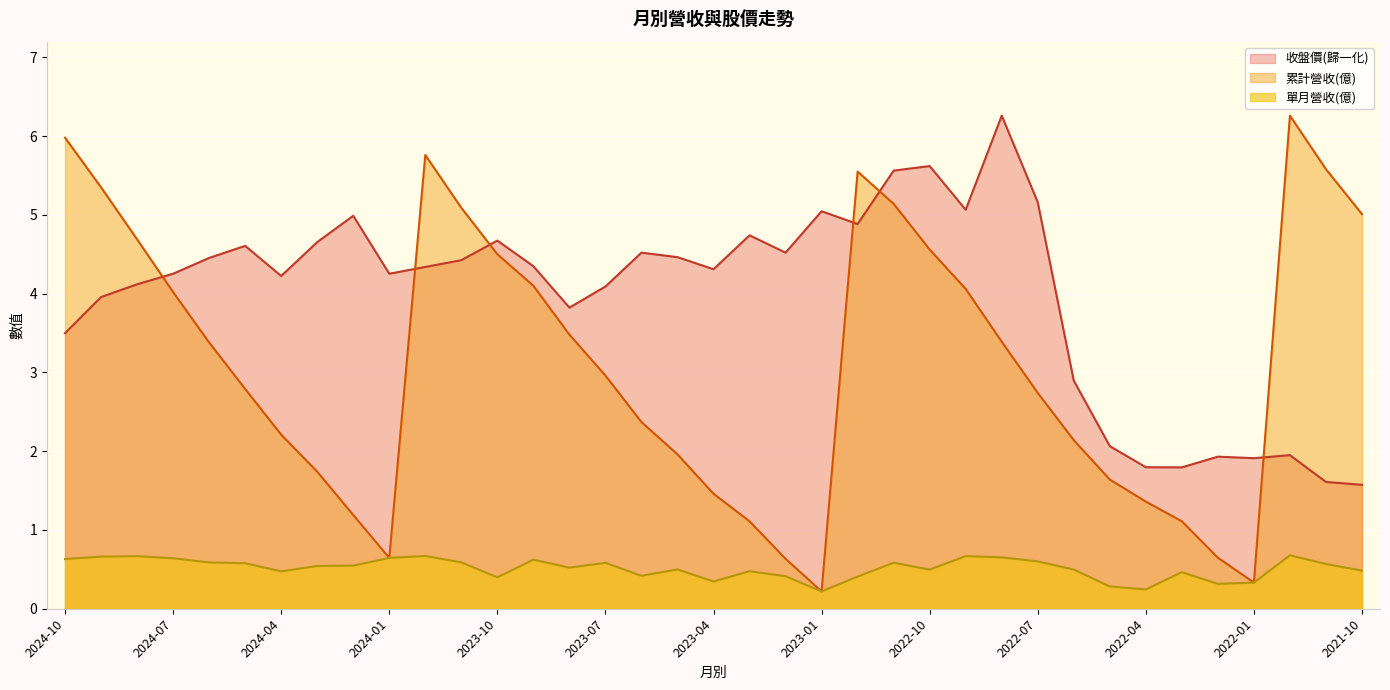

What is the difference between the second highest and second lowest values in the 單月營收(億) series?

0.4